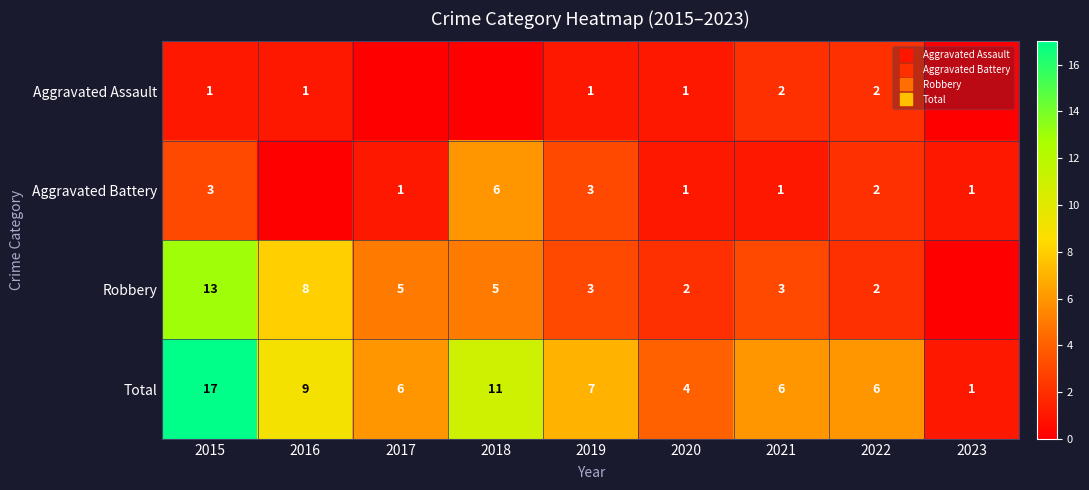

What is the average value of the Total series?

7